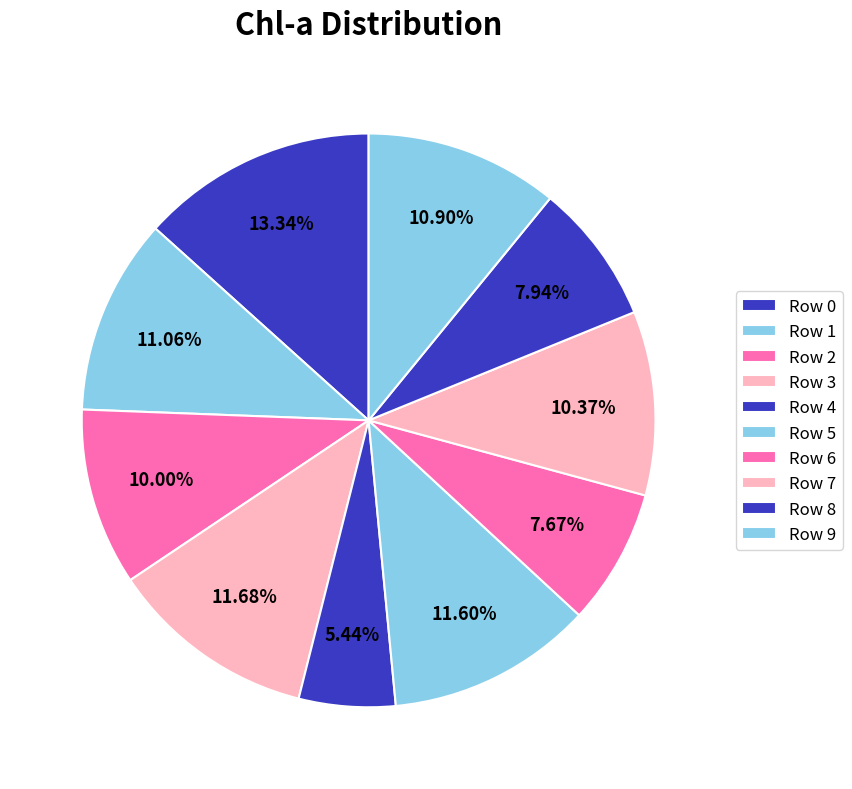

What is the ratio of the value at Row 8 to the value at Row 6?

1.0